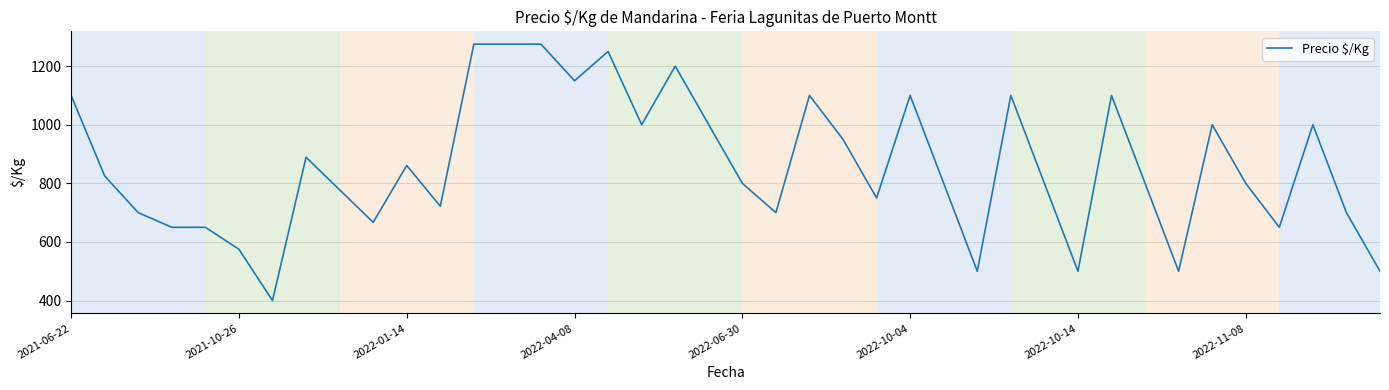

What is the difference between the maximum and minimum values?

875